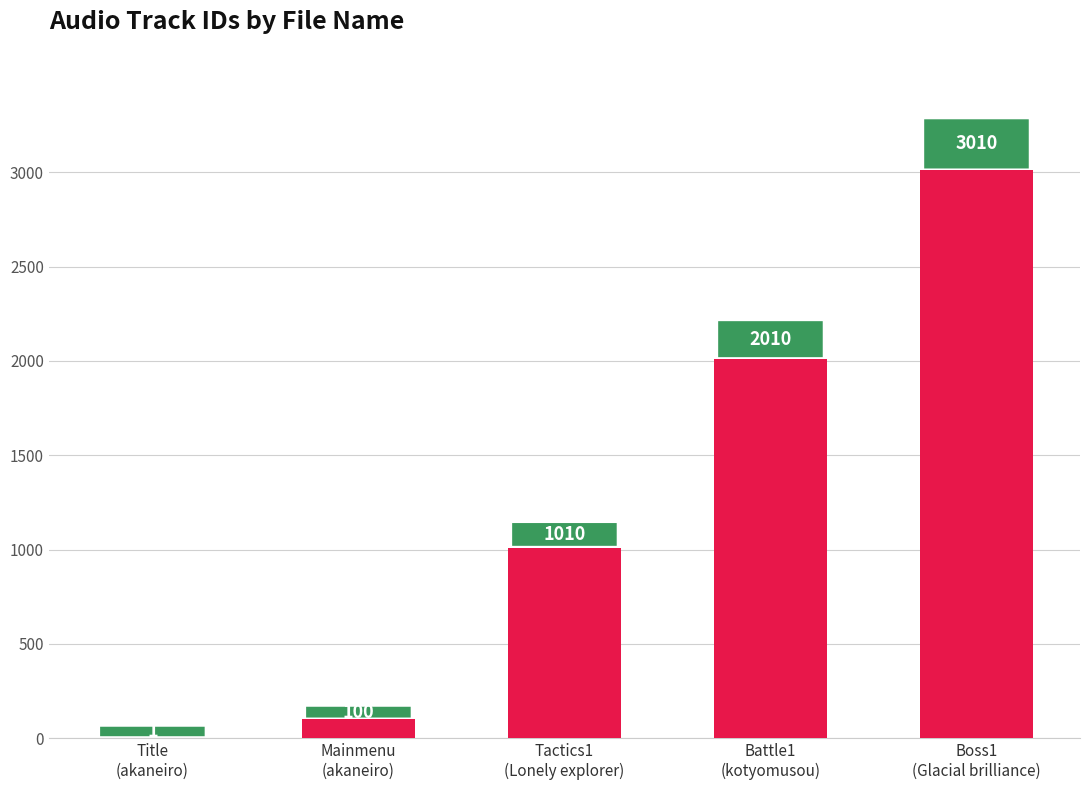

What is the sum of all values?

6131